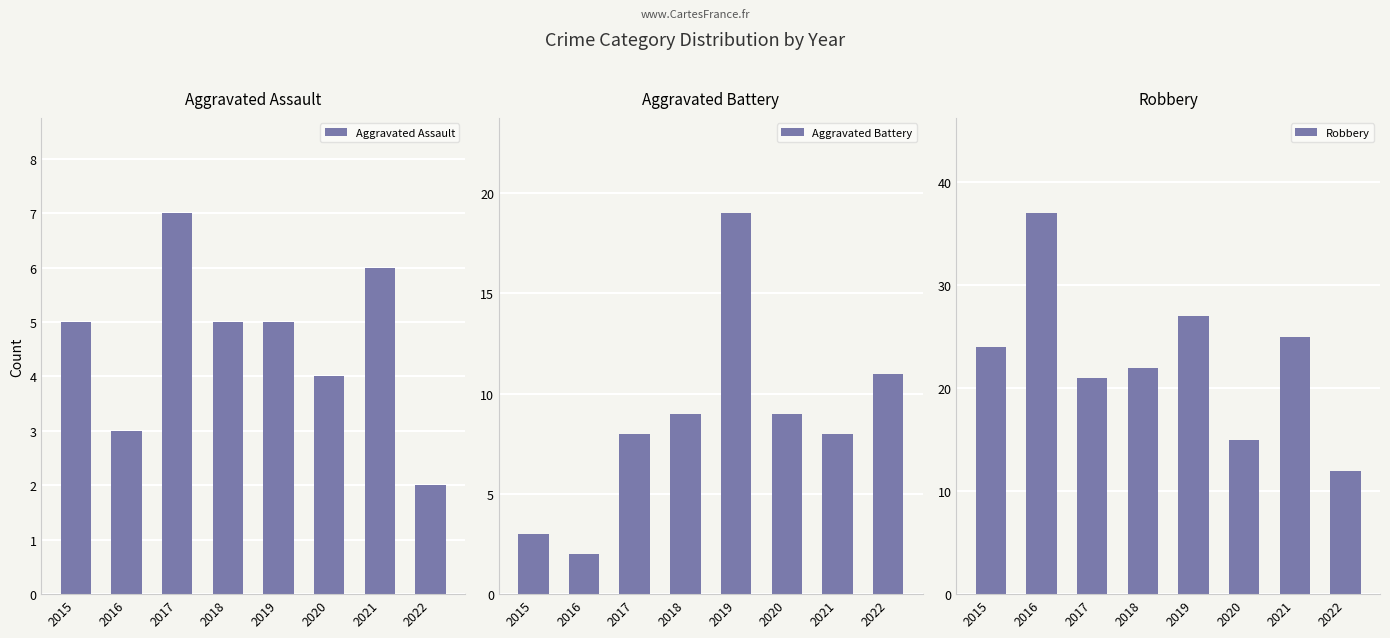

Which series has the largest total across all categories?

Robbery